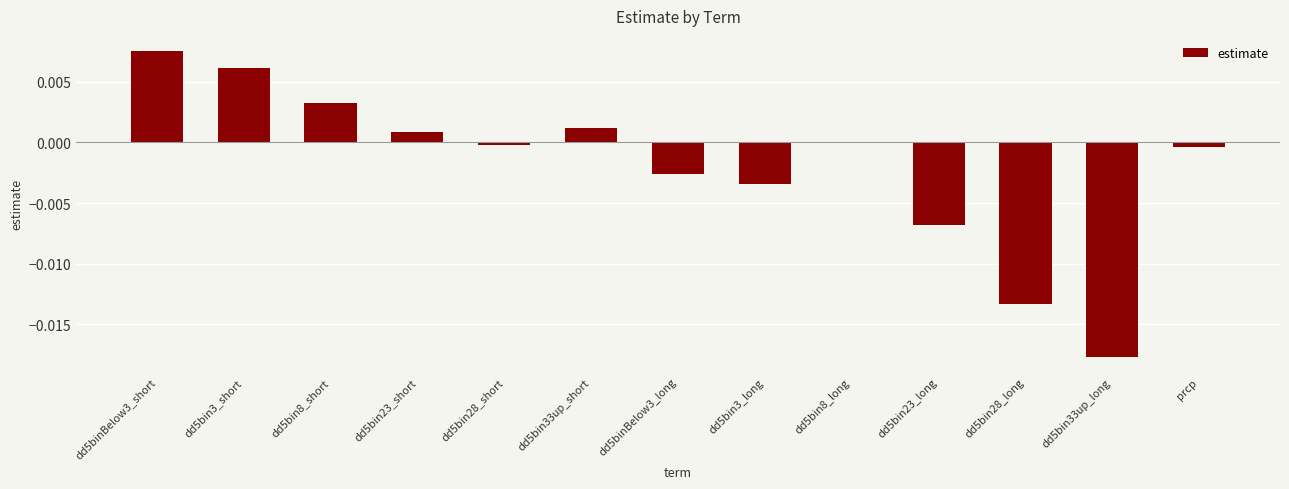

Which has a higher value, dd5binBelow3_long or dd5bin8_long?

dd5bin8_long